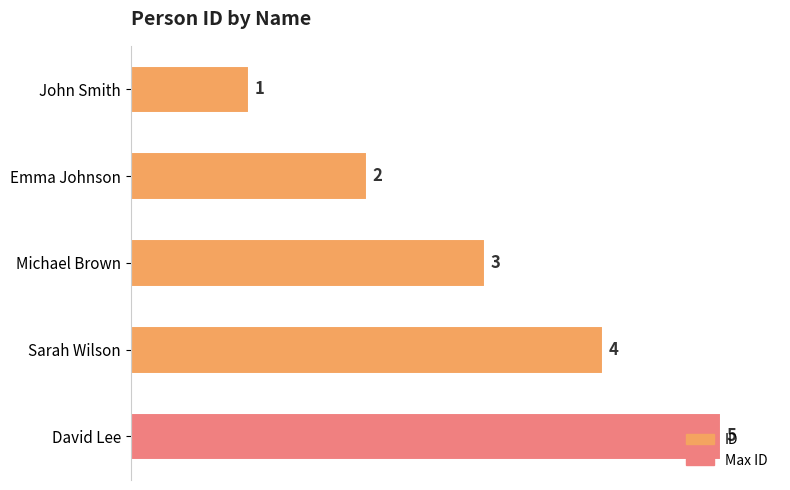

Are the bars horizontal?

Yes